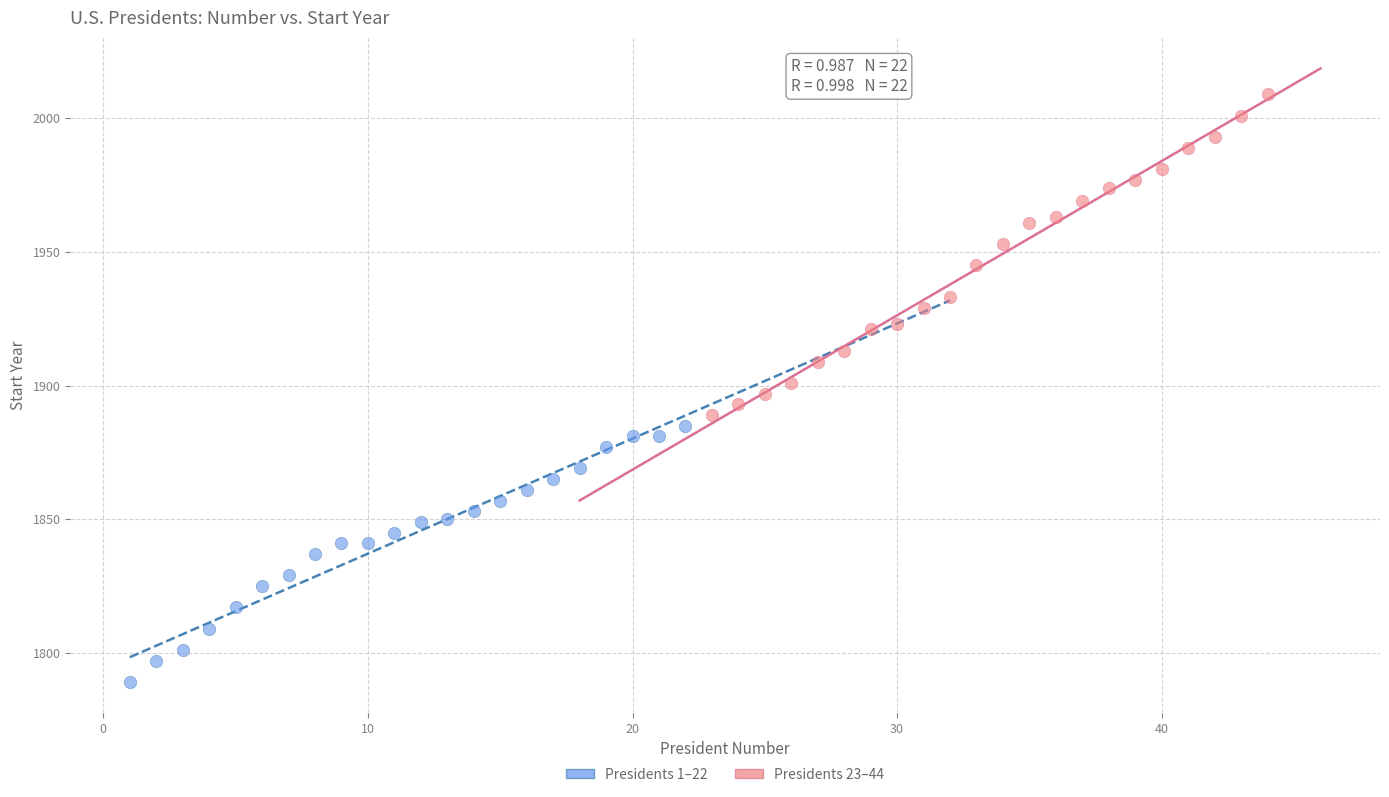

Which series contains the lowest Y value?

Presidents 1–22